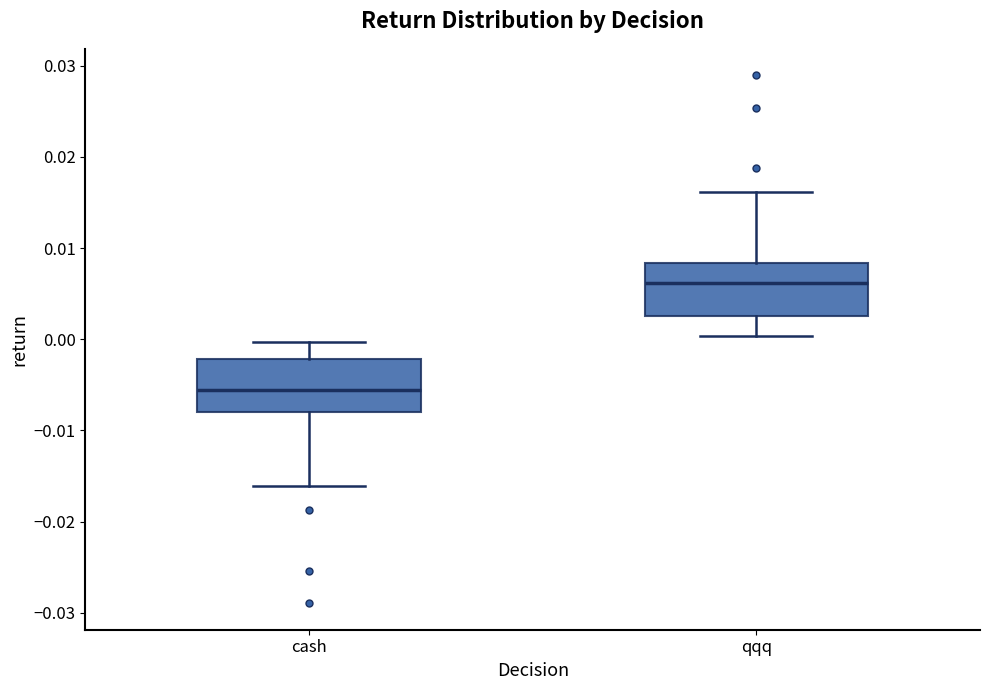

Reading left to right, transcribe this box plot: for each box, give where its median line is, the range the box spans, and where its two whiskers end, as read against the y-axis. The values are not printed on the chart, so give them approximately, as read against the axis.

cash: median -0.006, box -0.008 to -0.002, whiskers -0.016 to 0.000
qqq: median 0.006, box 0.003 to 0.008, whiskers 0.000 to 0.016